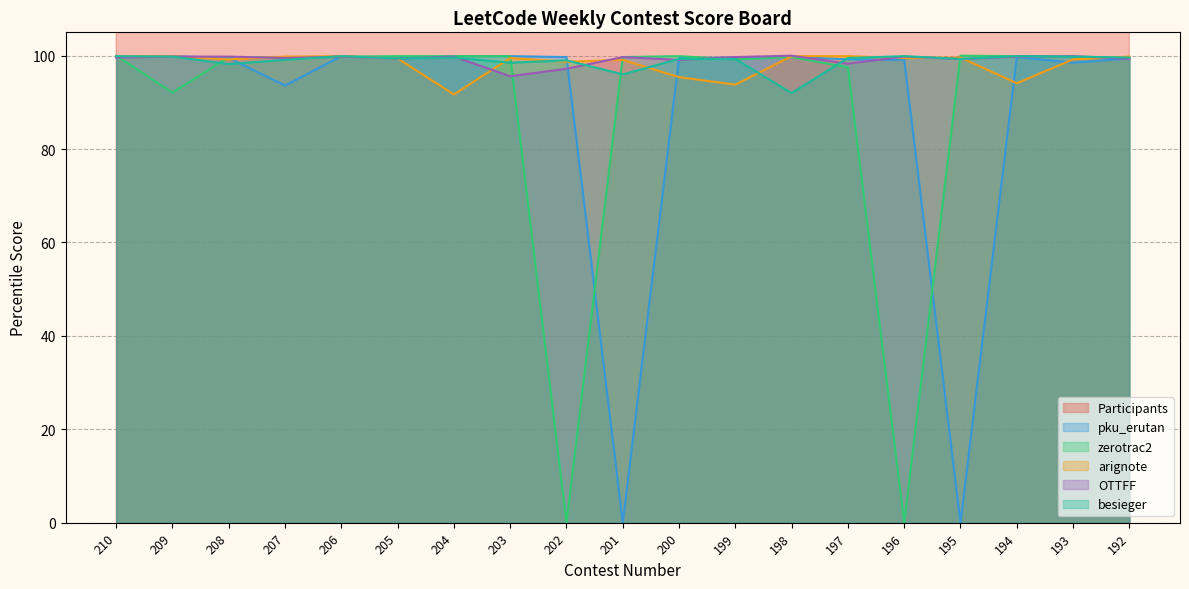

Where is besieger nearest to the value 95?

201